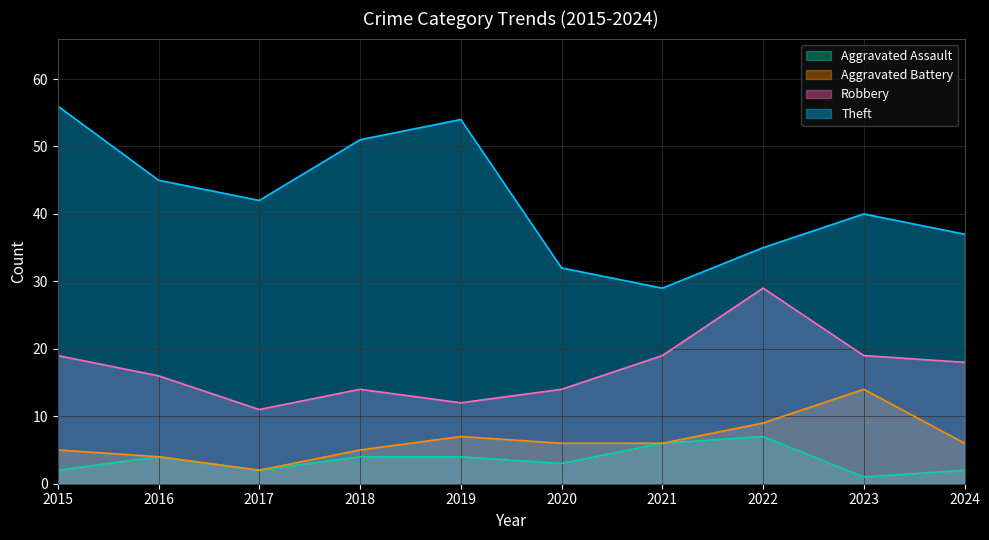

What is the value of the Robbery point at the 7th from the left?

19